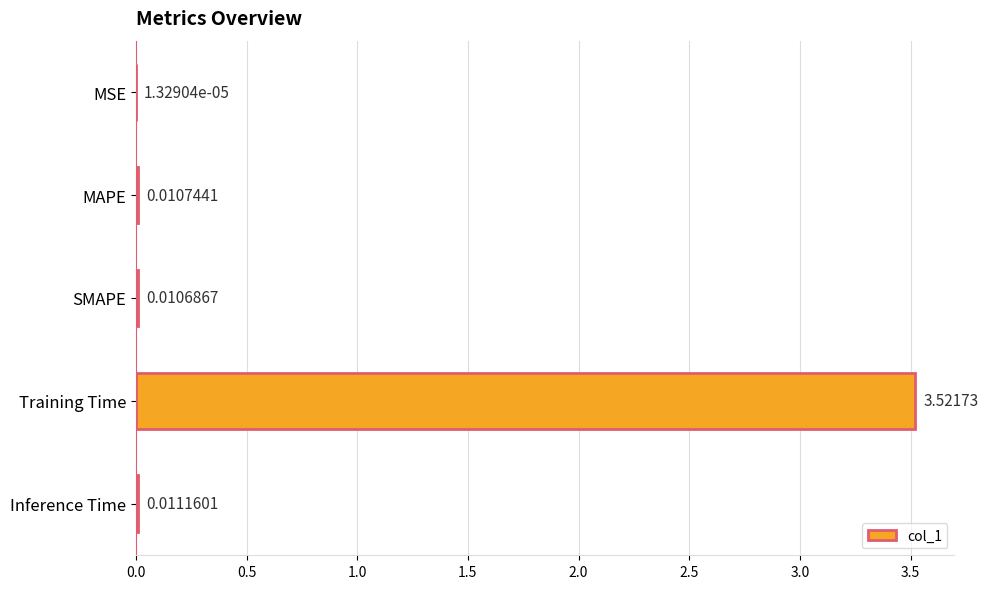

Are the bars grouped side by side (vs. stacked)?

No